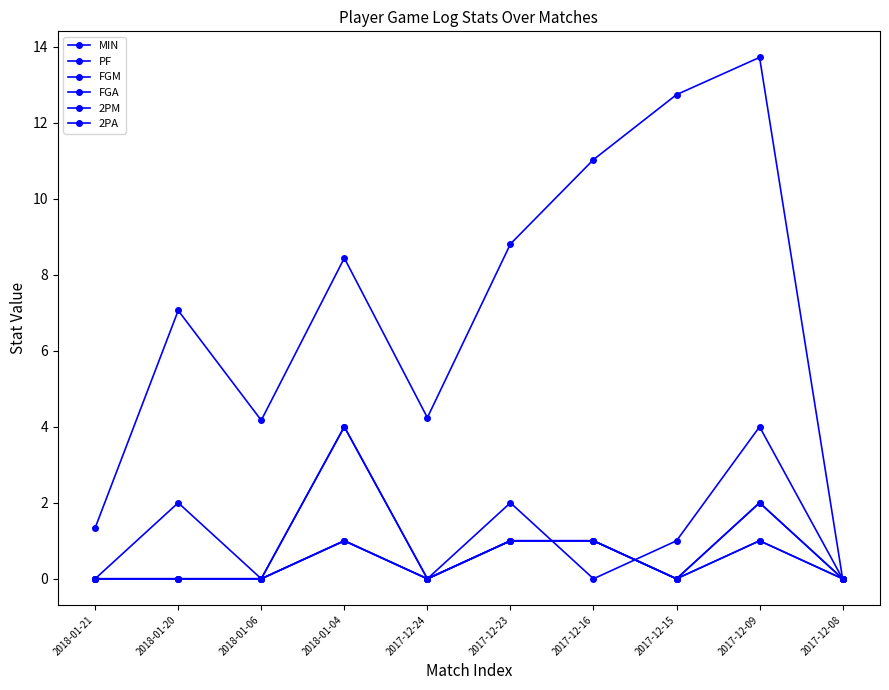

Is the value of FGA at 2017-12-16 greater than the value of FGM at 2017-12-16?

No